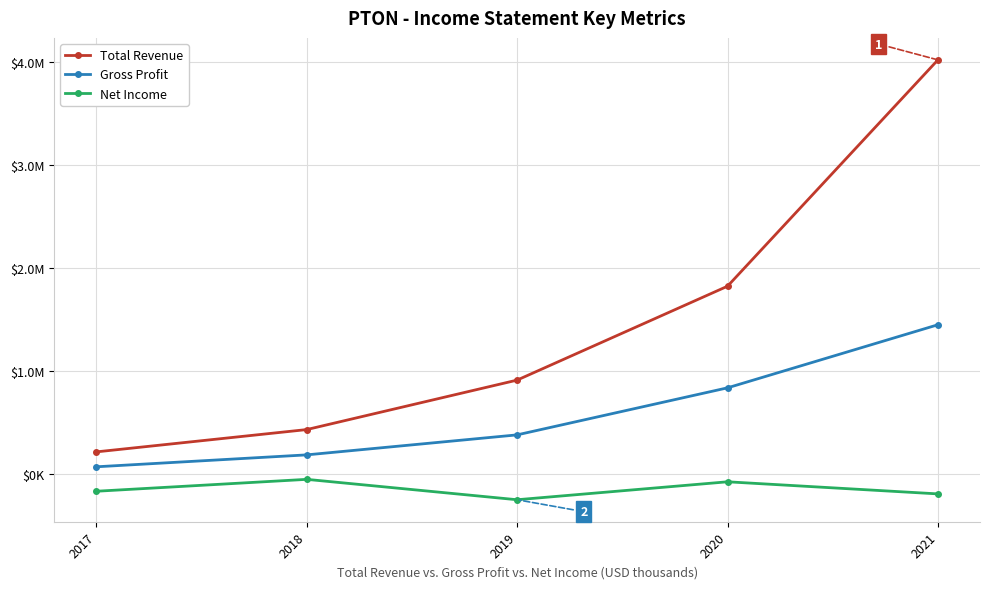

The value of Gross Profit at 2021 is 1968474. True or false?

False